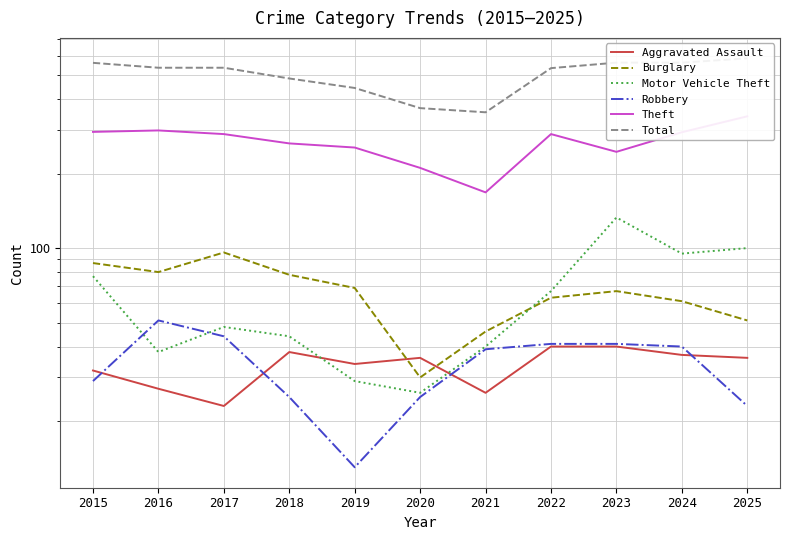

How many data points in Motor Vehicle Theft are above 48?

5